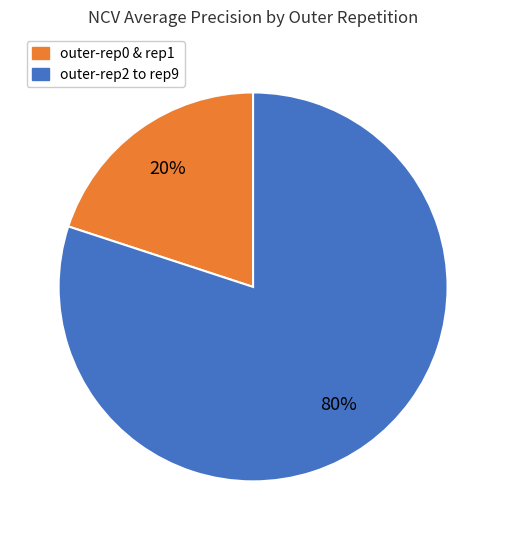

Is there a majority slice in this chart?

Yes